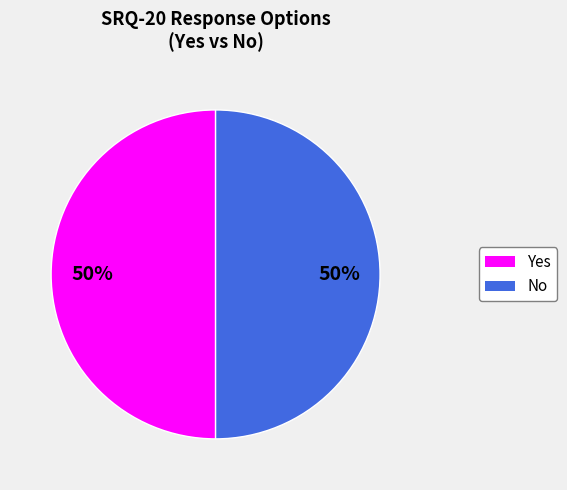

Approximately how many times larger is the value at No compared to Yes?

1.0